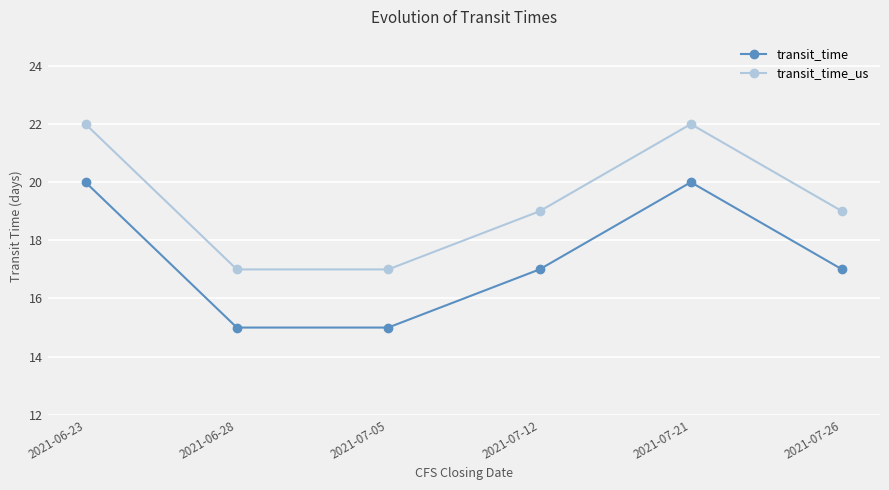

What is the label of the 3rd point from the right?

2021-07-12